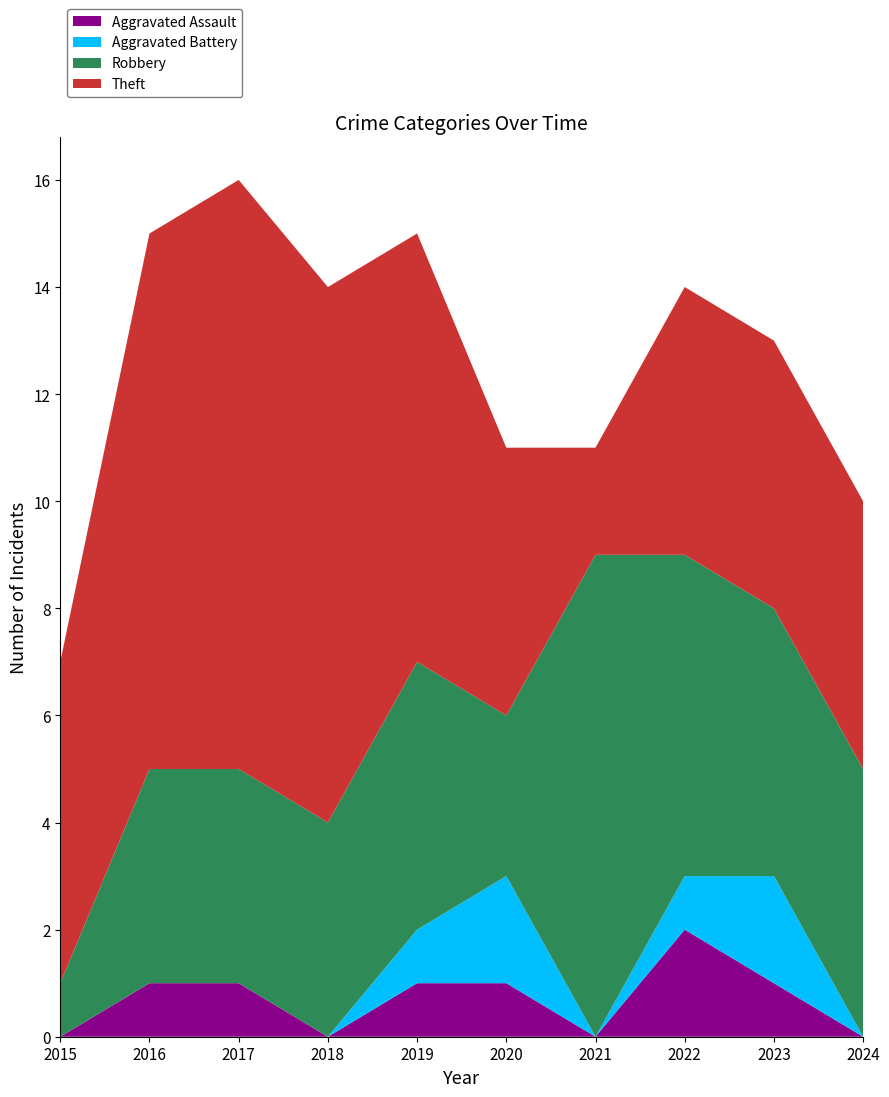

Reading left to right, transcribe all the data shown in this chart.

Aggravated Assault: 2015=0	2016=1	2017=1	2018=0	2019=1	2020=1	2021=0	2022=2	2023=1	2024=0
Aggravated Battery: 2015=0	2016=0	2017=0	2018=0	2019=1	2020=2	2021=0	2022=1	2023=2	2024=0
Robbery: 2015=1	2016=4	2017=4	2018=4	2019=5	2020=3	2021=9	2022=6	2023=5	2024=5
Theft: 2015=6	2016=10	2017=11	2018=10	2019=8	2020=5	2021=2	2022=5	2023=5	2024=5